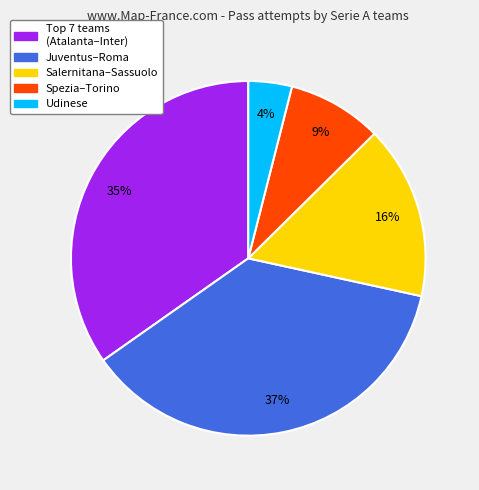

What is the smallest slice in the pie chart?

Udinese